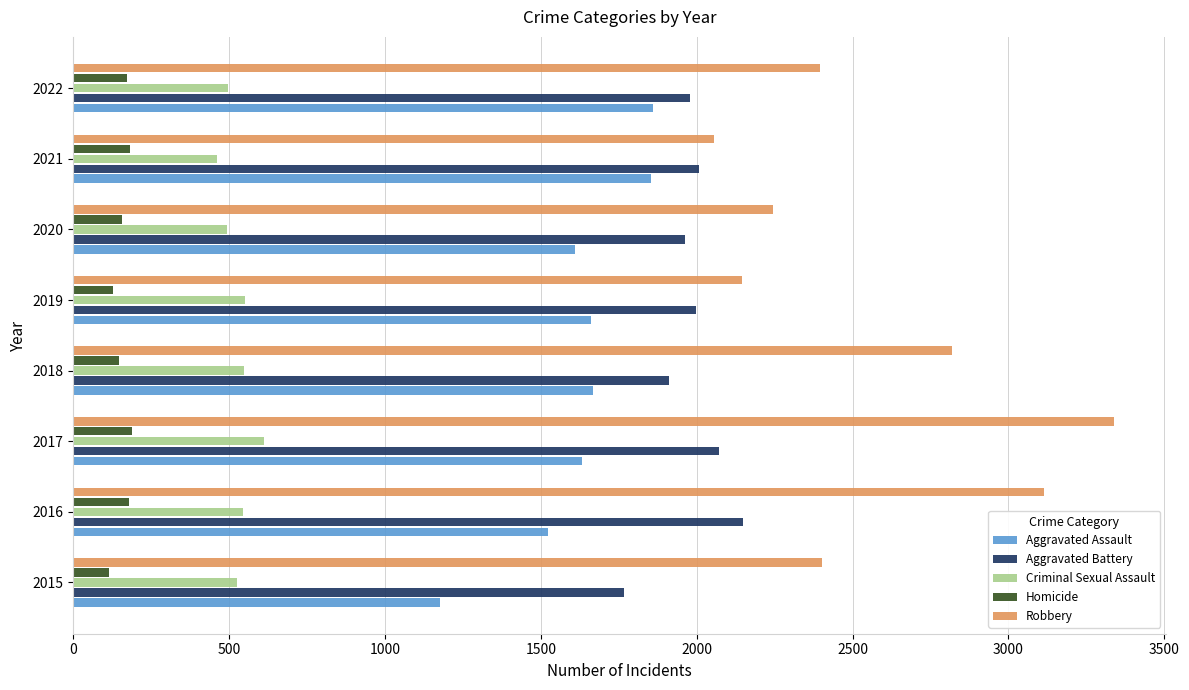

Which label corresponds to the largest value in the chart?

2017